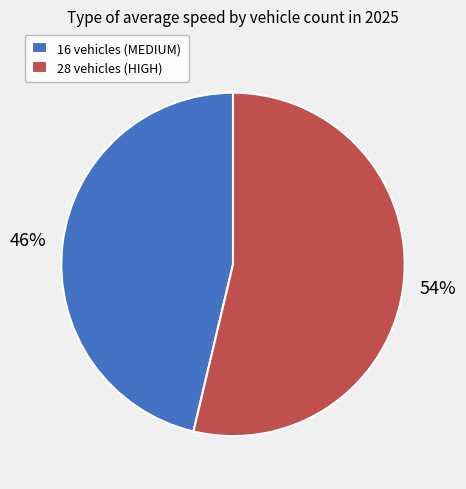

Combined, do 28 vehicles (HIGH) and 16 vehicles (MEDIUM) account for over 50%?

Yes